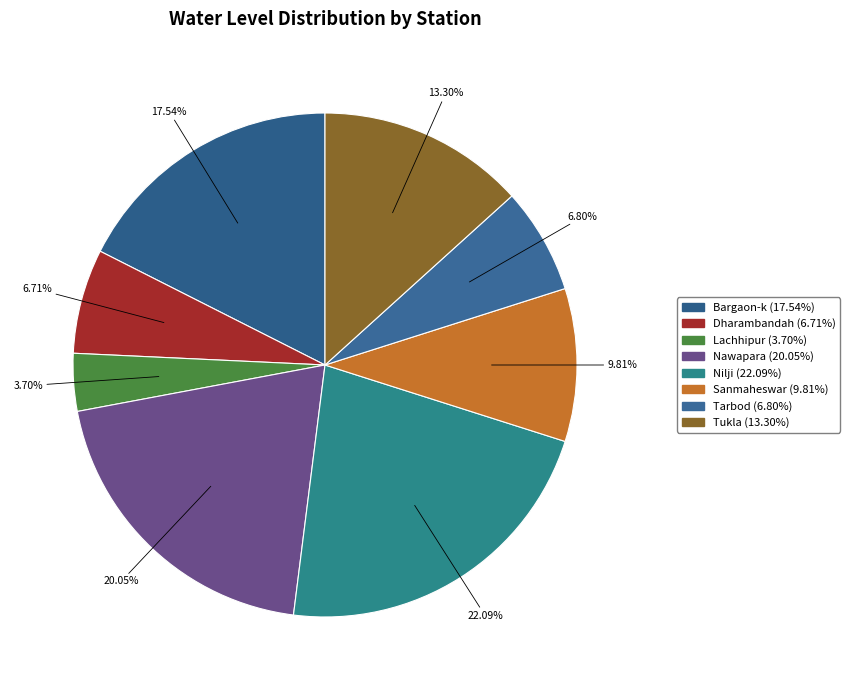

What percentage is NOT represented by Nilji?

77.9%